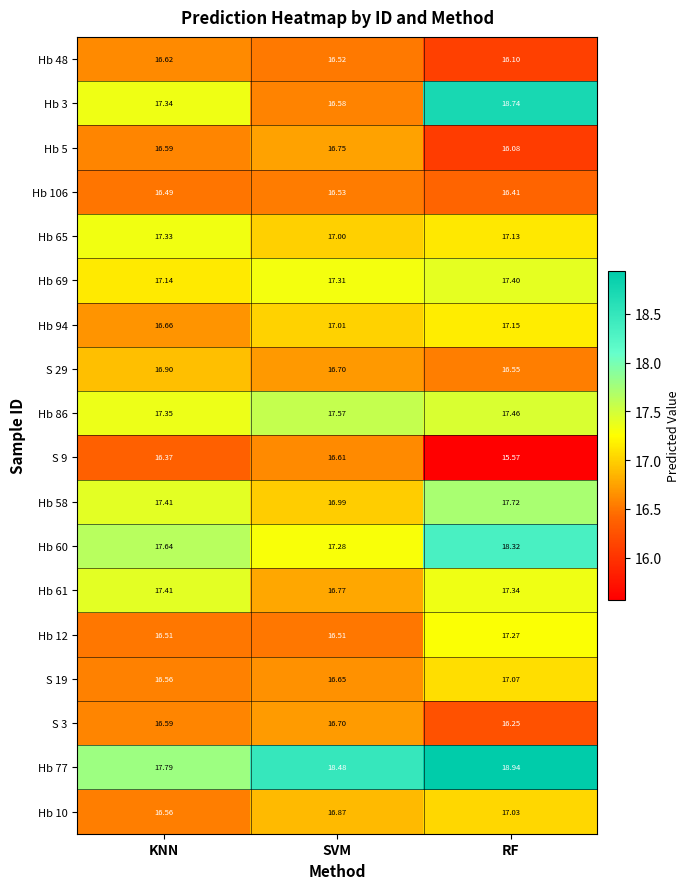

At which label is Hb 48 closest to 16?

RF